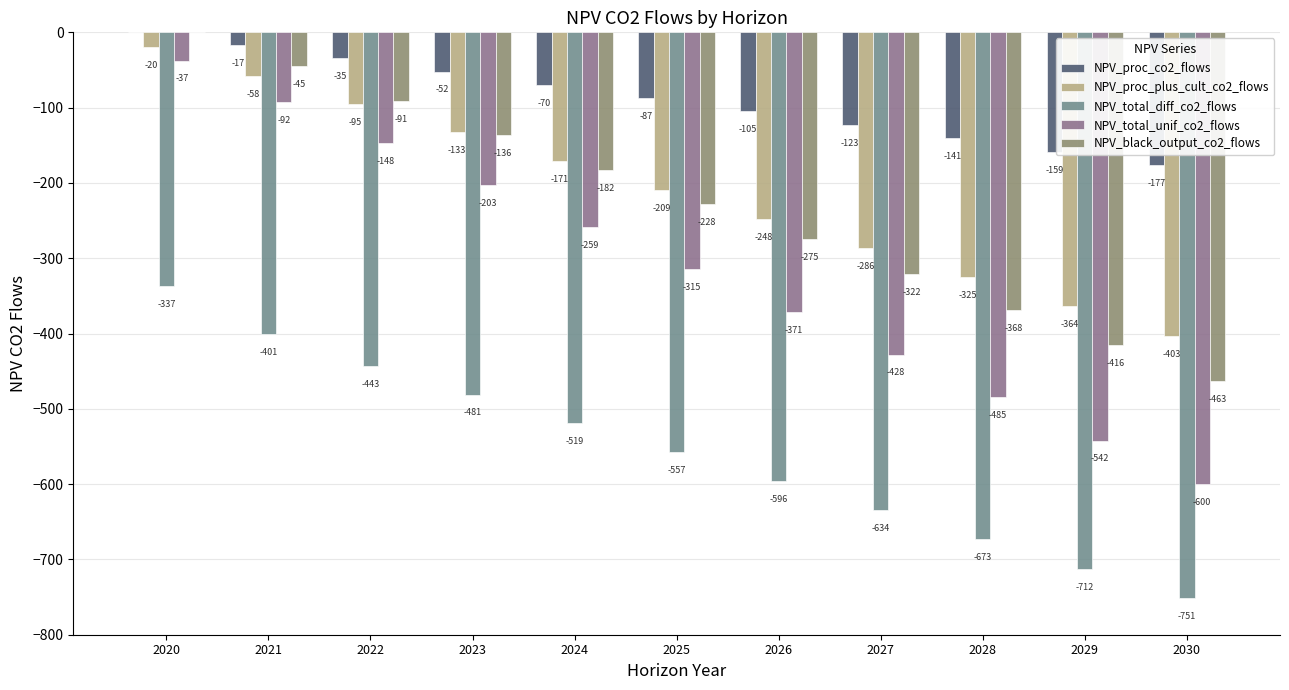

The NPV_total_diff_co2_flows series shows -480.6 at 2030. True or false?

False